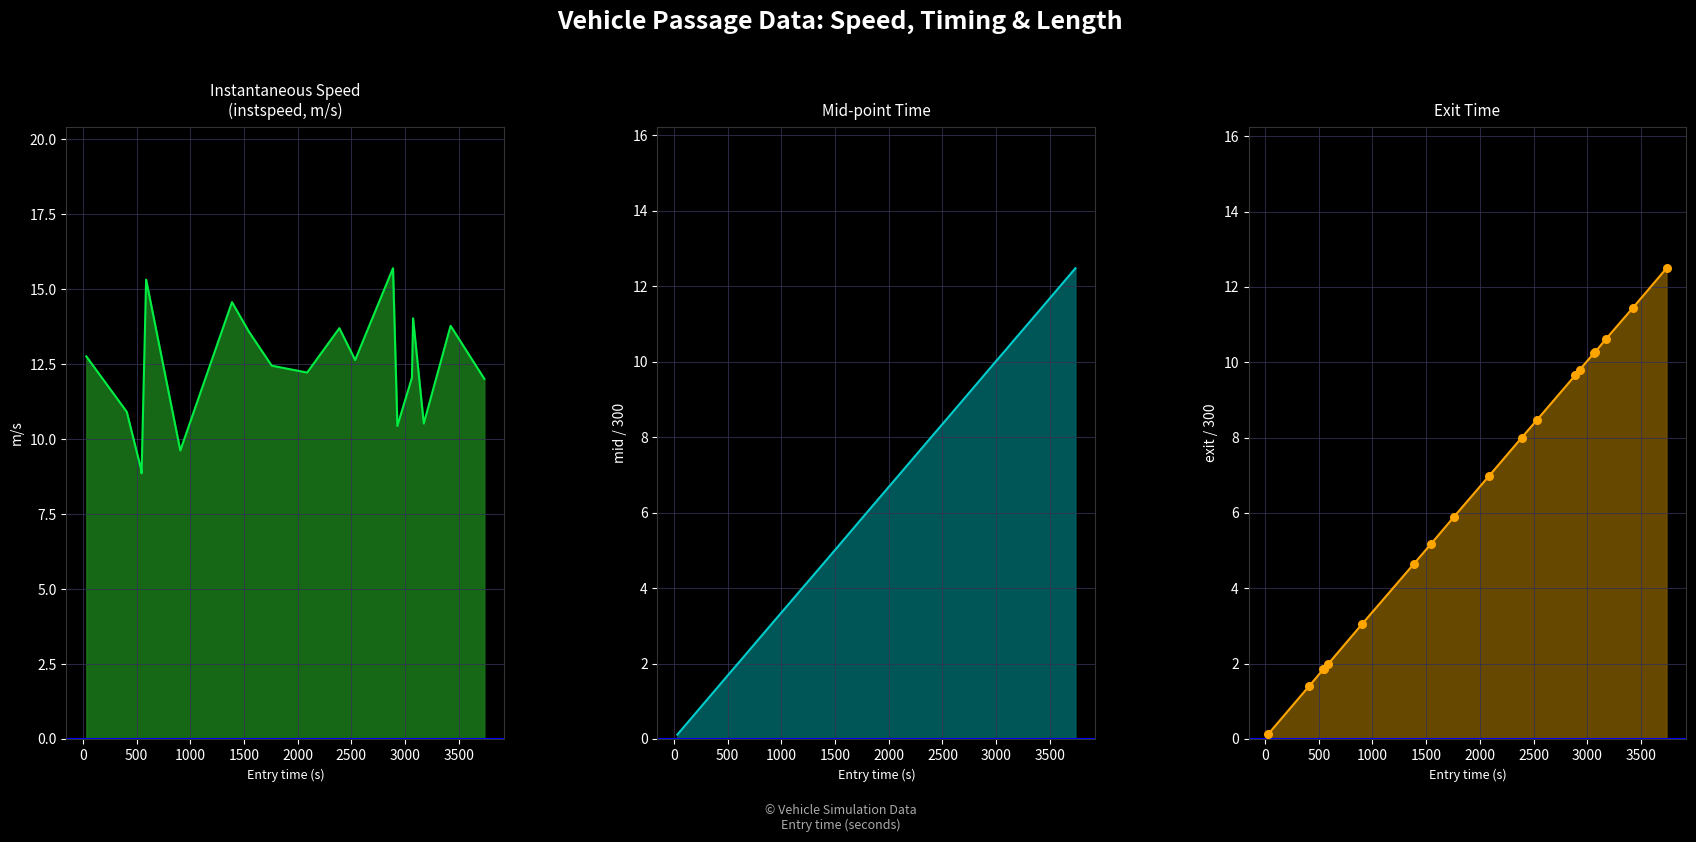

At how many categories does at least one series exceed 12?

13